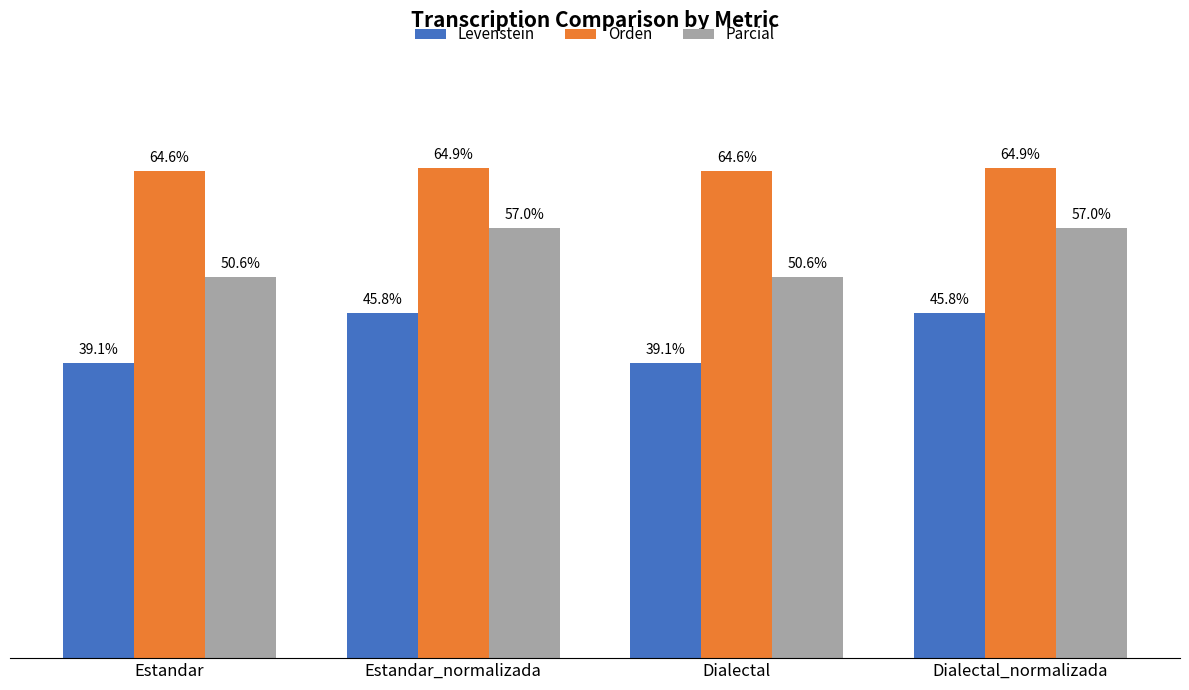

At which label does Levenstein first exceed 45?

Estandar_normalizada